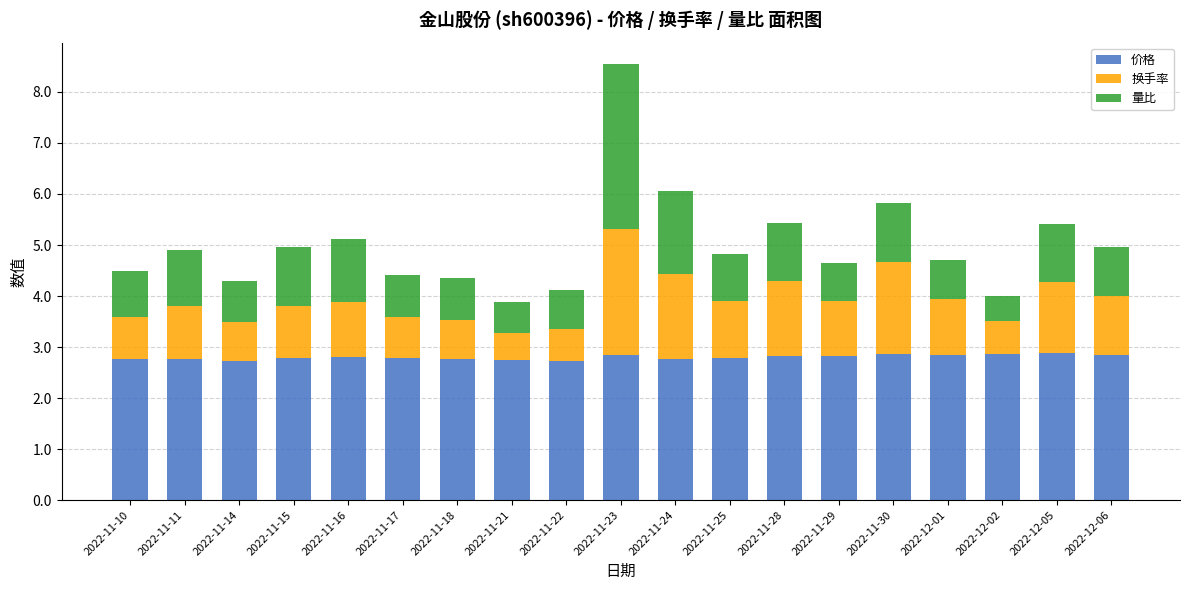

What is the lowest value of the 价格 series?

2.7